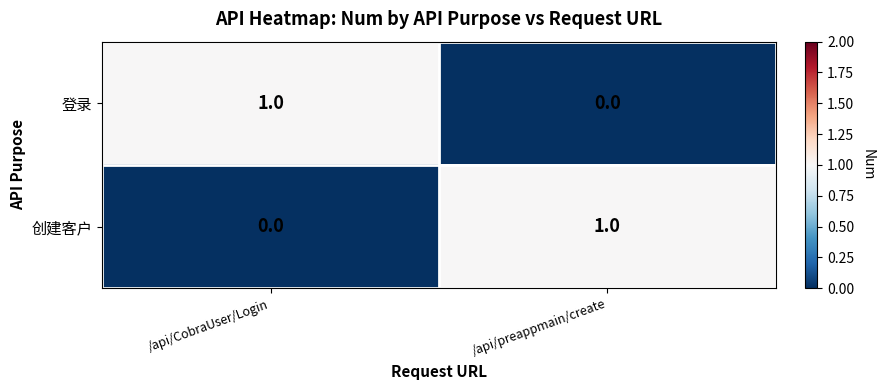

At how many categories does at least one series exceed 0?

2